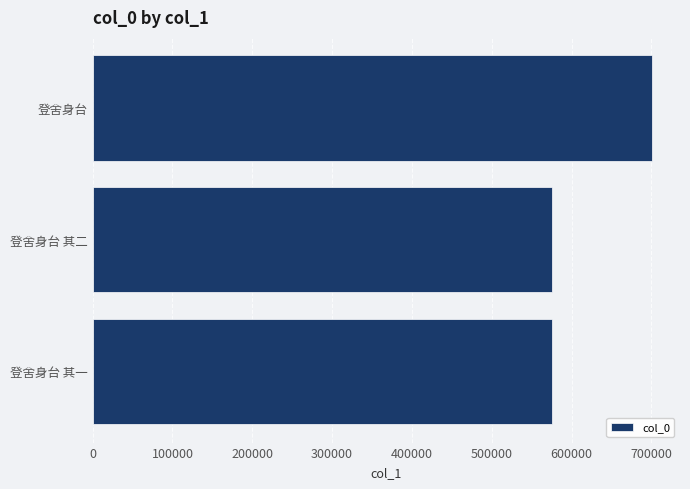

At which label is the value closest to 638077?

登舍身台 其二